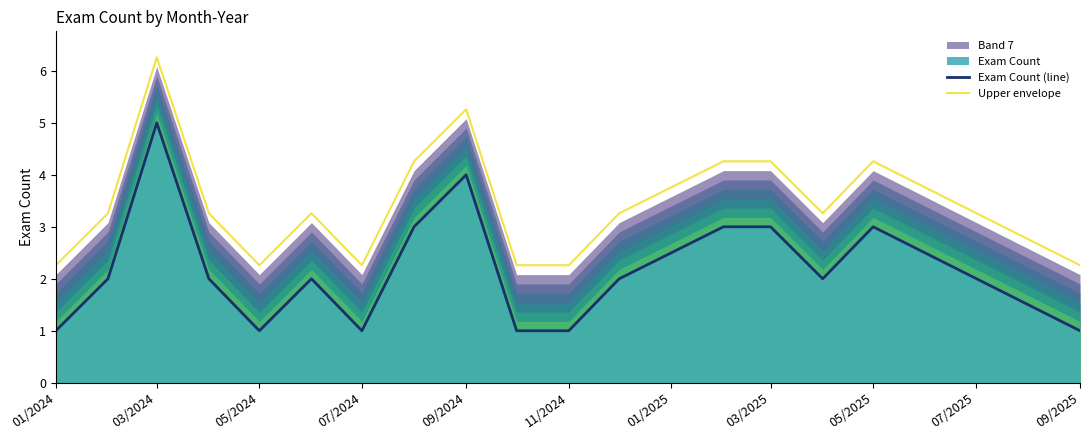

What is the difference between the maximum and second lowest values in the Exam Count (line) series?

4.0